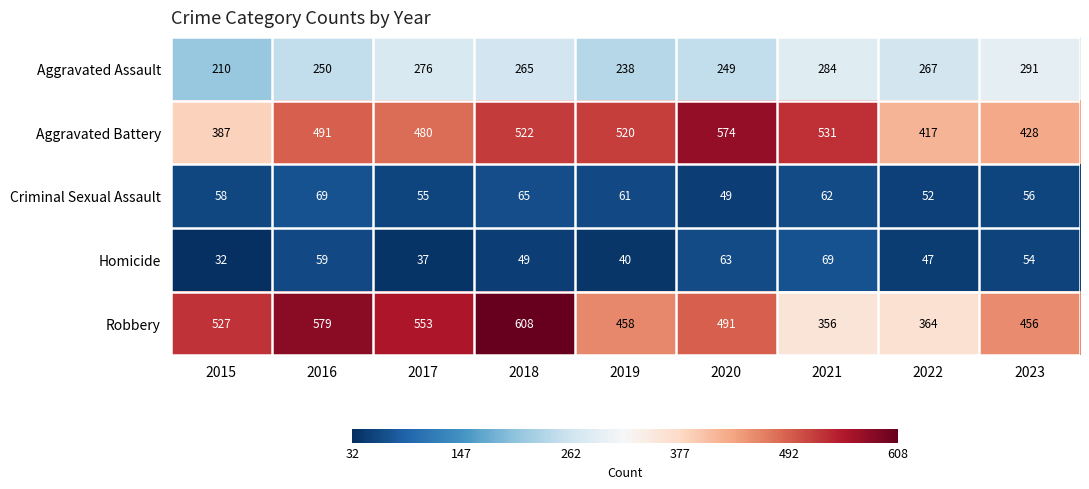

At 2019, list the series in order from largest to smallest.

Aggravated Battery, Robbery, Aggravated Assault, Criminal Sexual Assault, Homicide